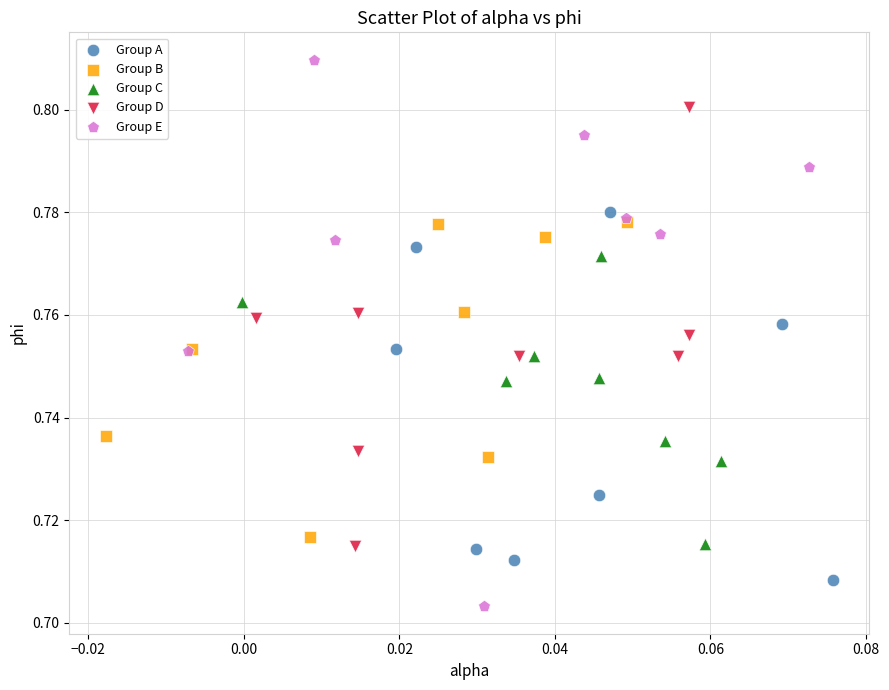

Which series reaches the maximum Y coordinate?

Group E